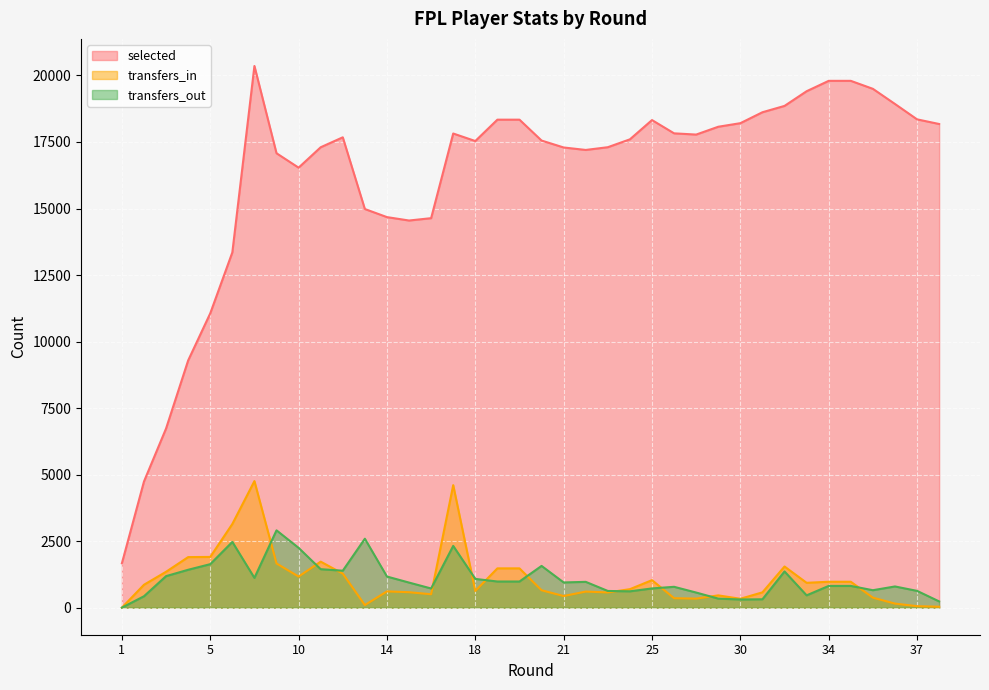

Between 1 and 21, which series saw the biggest shift?

selected